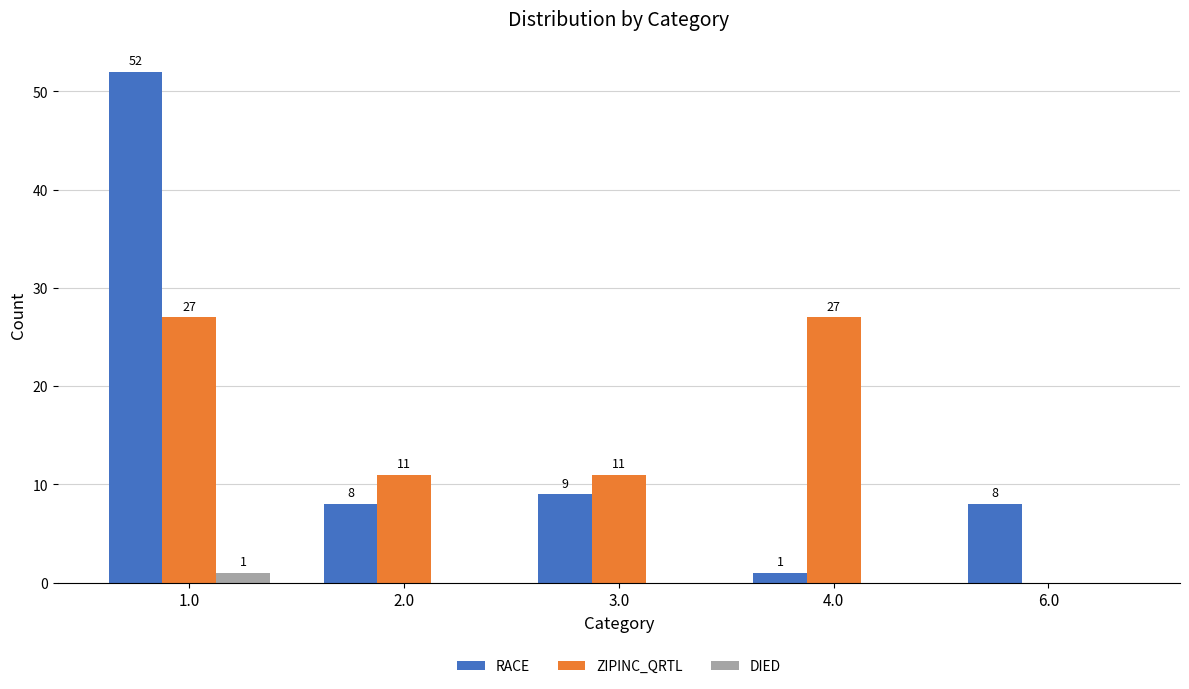

The DIED series shows 0 at 6.0. True or false?

True